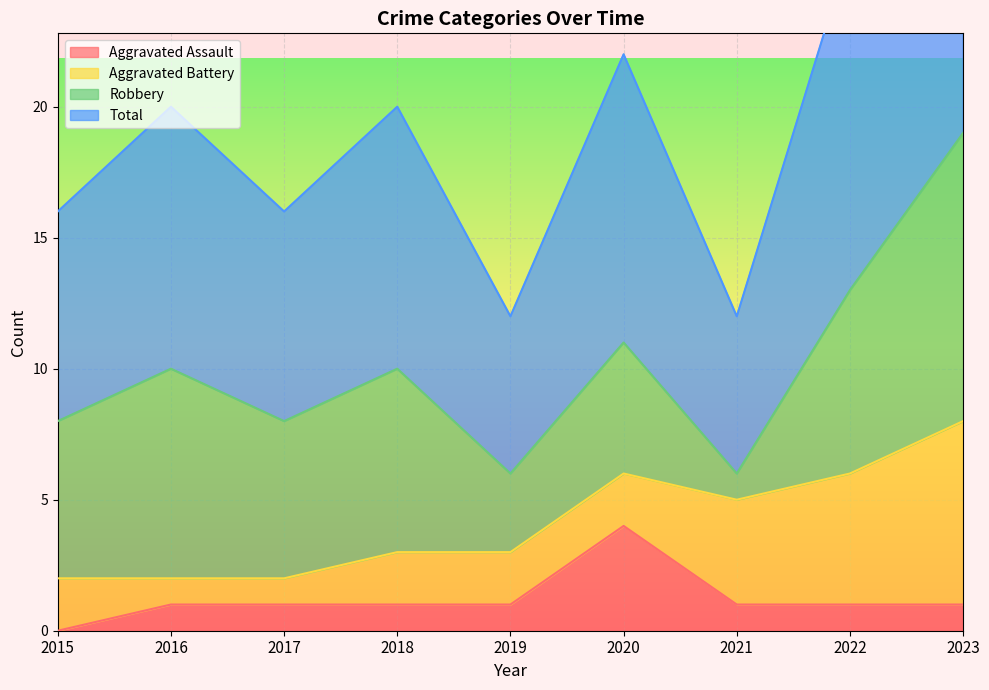

True or false: Aggravated Assault and Total intersect in this chart.

False